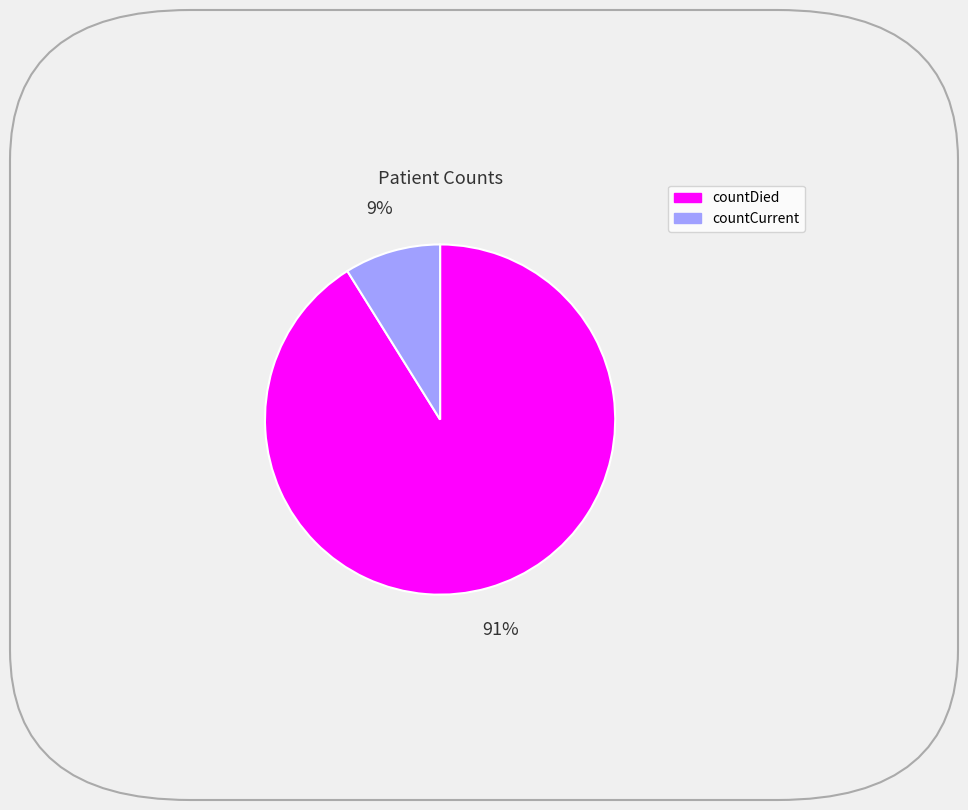

What is the majority slice?

countDied